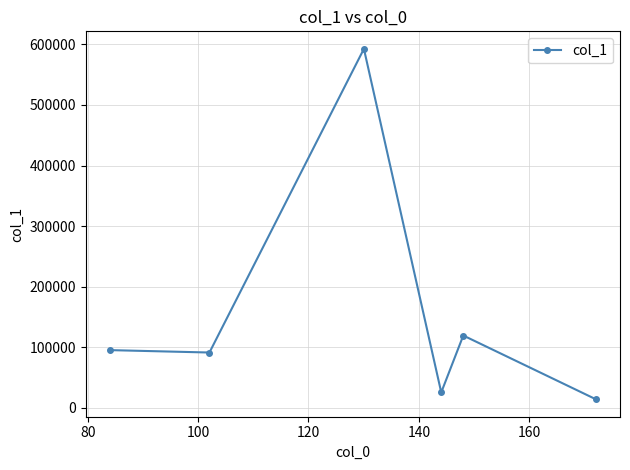

What is the minimum value shown in the chart?

14218.6